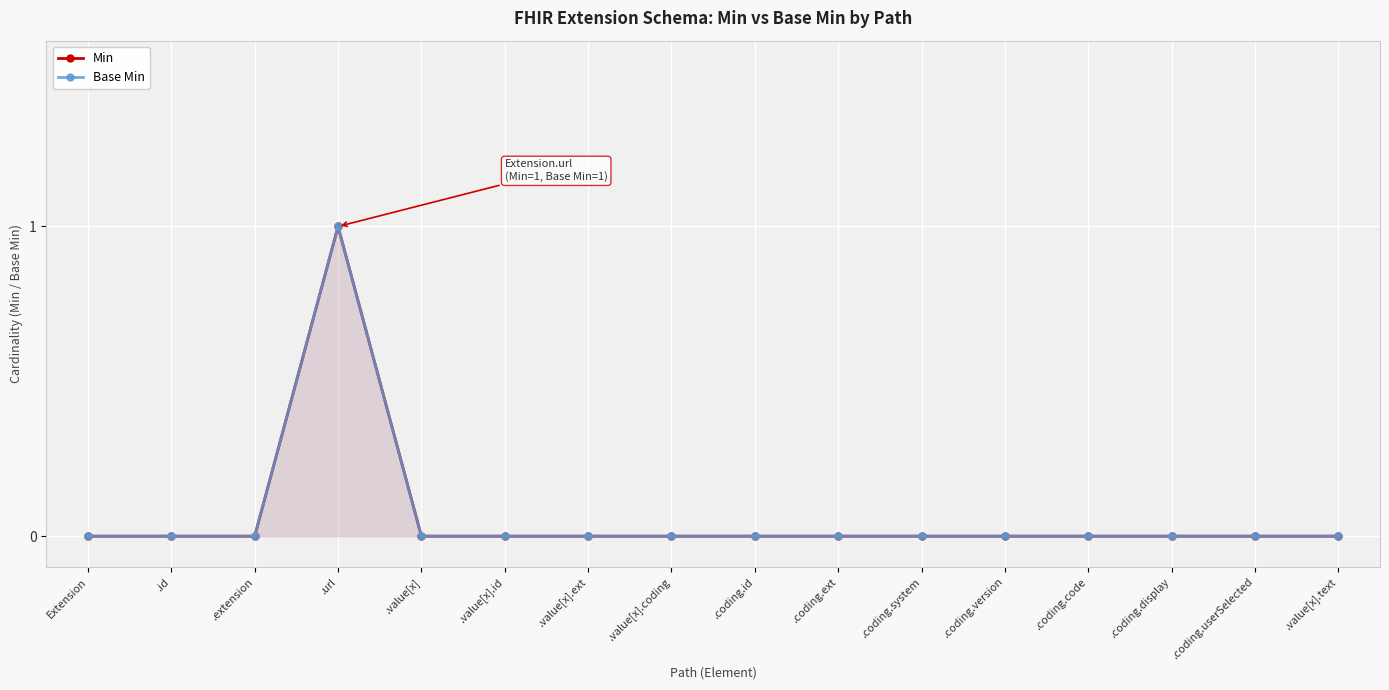

How many positive values does the Min series have?

1